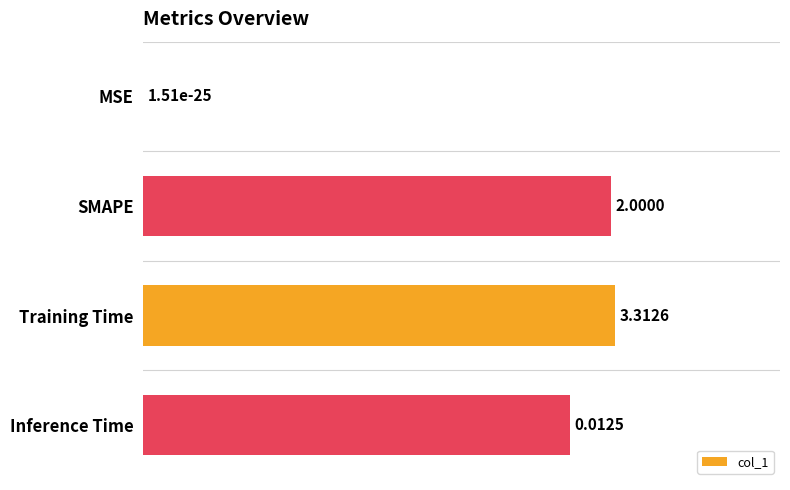

What is the sum of all values?

2.9